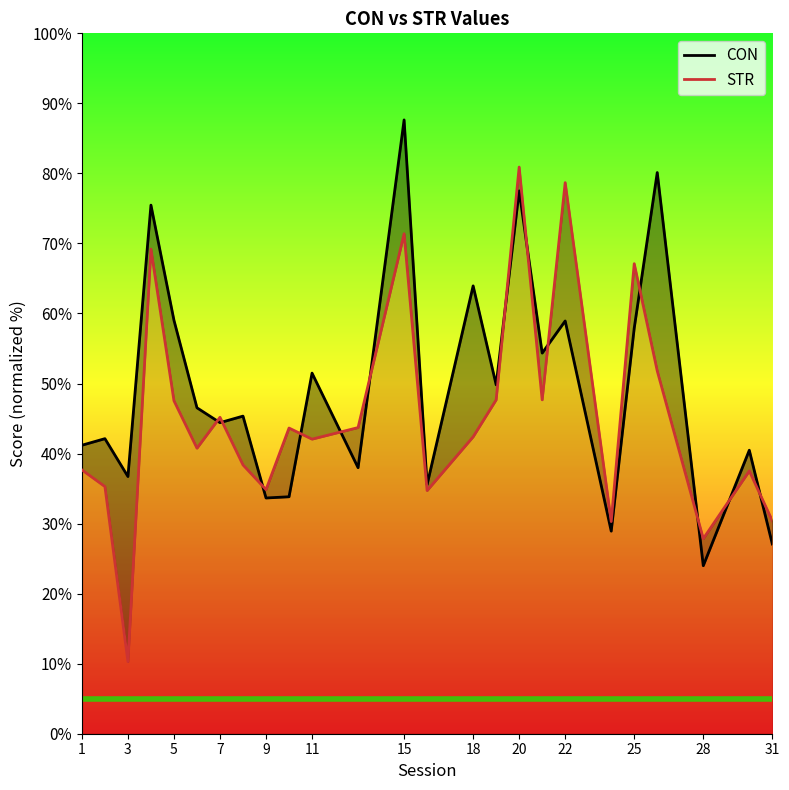

In STR, how many points are higher than both neighbors (excluding endpoints)?

8